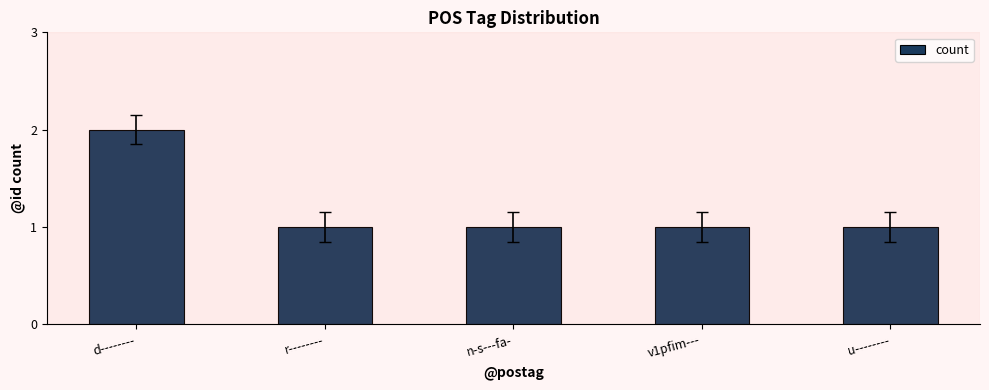

What is the sum of the values at u-------- and d--------?

3